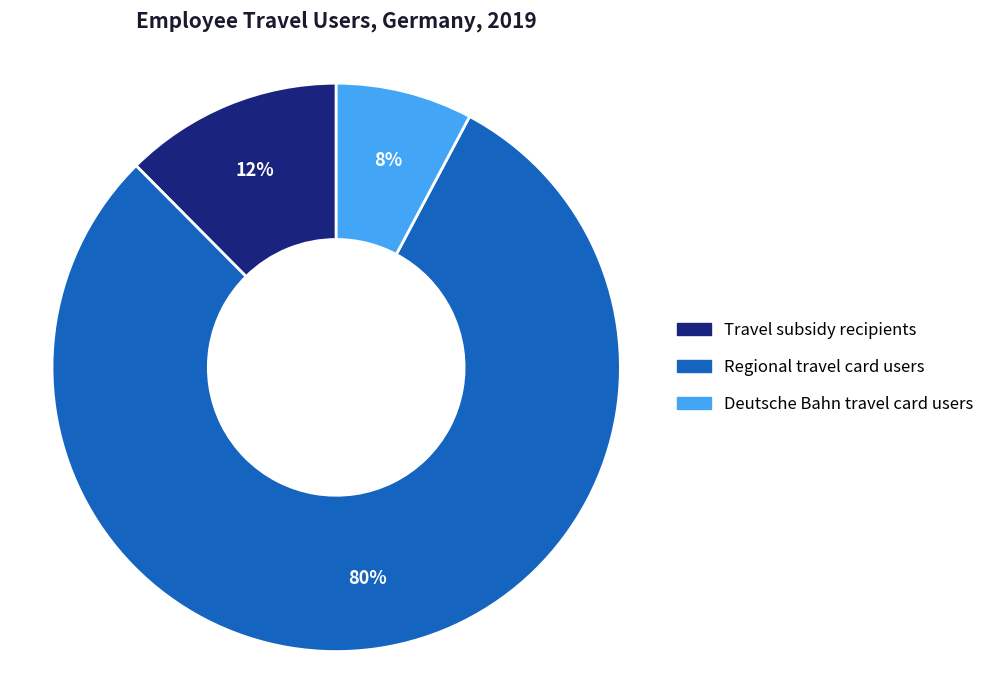

What is the smallest slice in the pie chart?

Deutsche Bahn travel card users